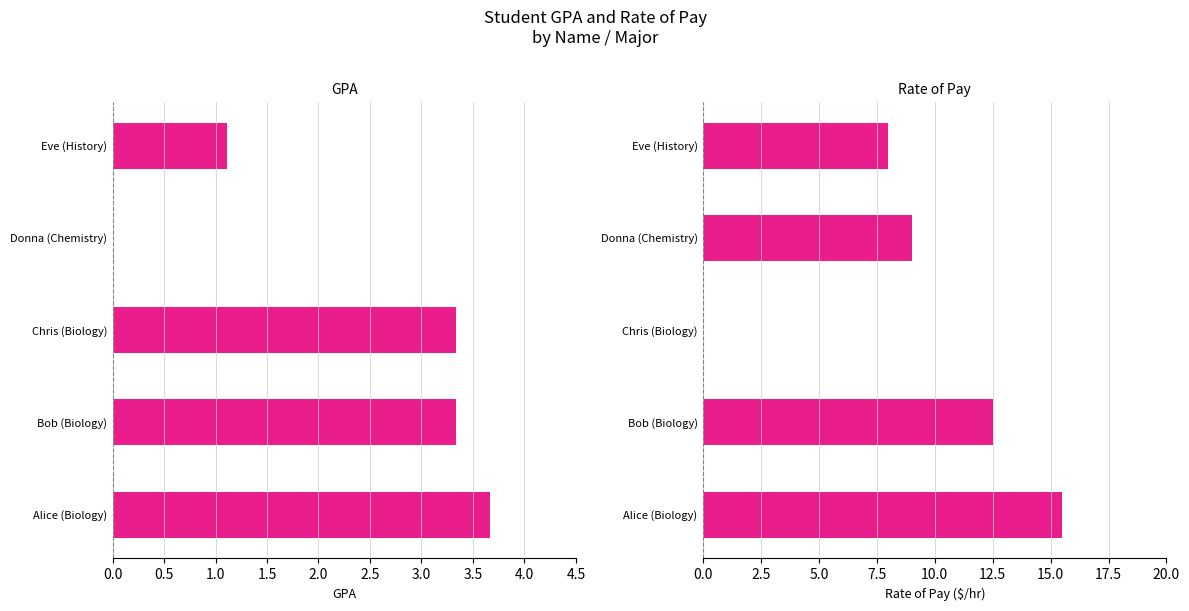

Is it true that GPA equals 2.3 at Chris (Biology)?

False